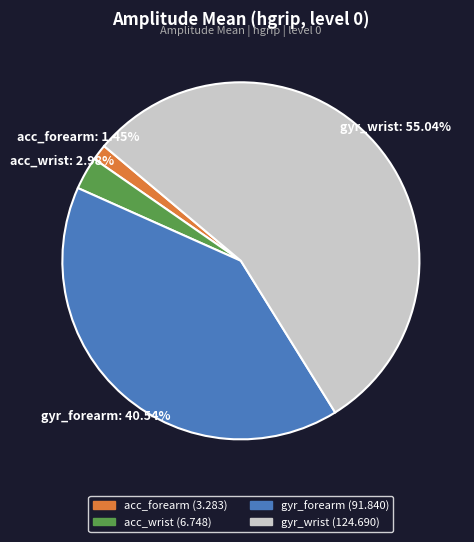

What is the largest slice in the pie chart?

gyr_wrist